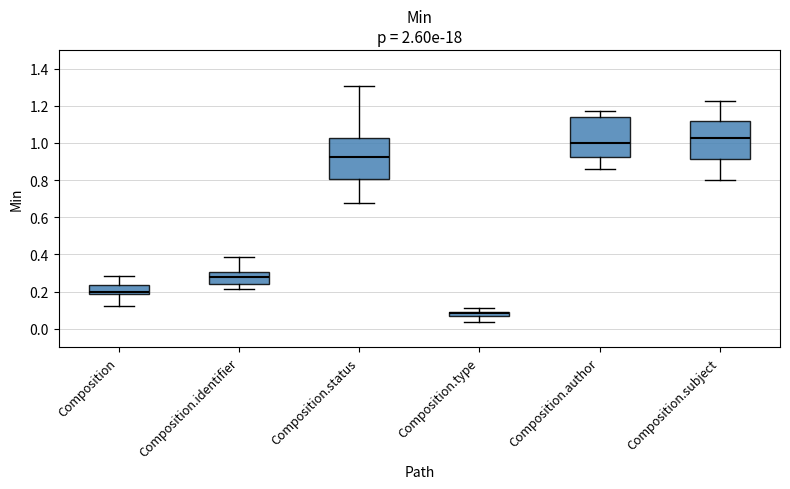

Which box has the highest median line?

Composition.subject